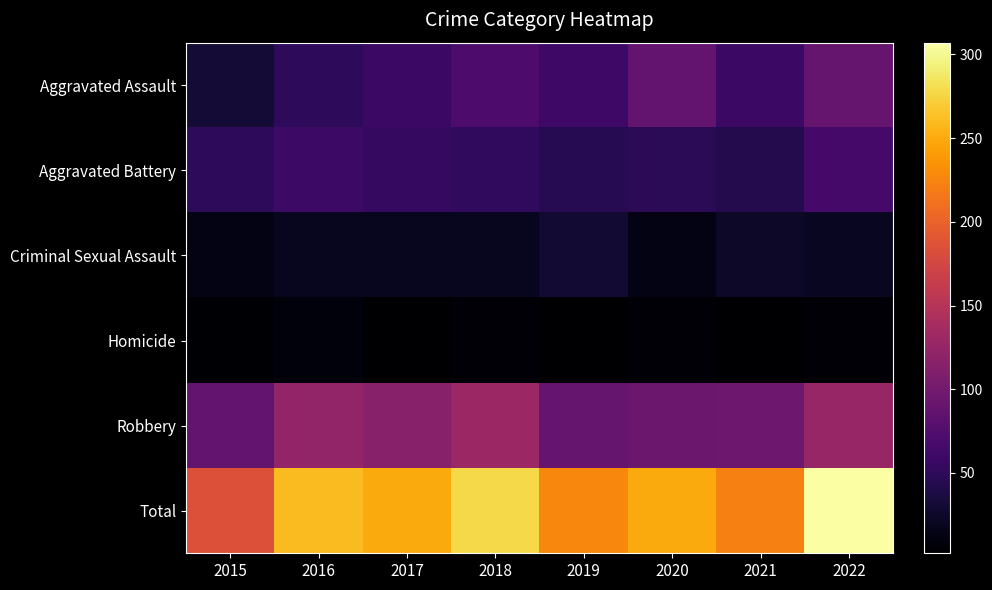

At which category is the sum across all series the highest?

2022